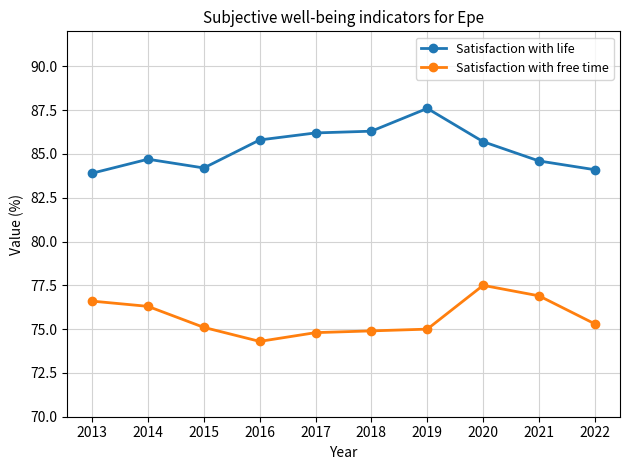

Which series has the widest spread of values?

Satisfaction with life